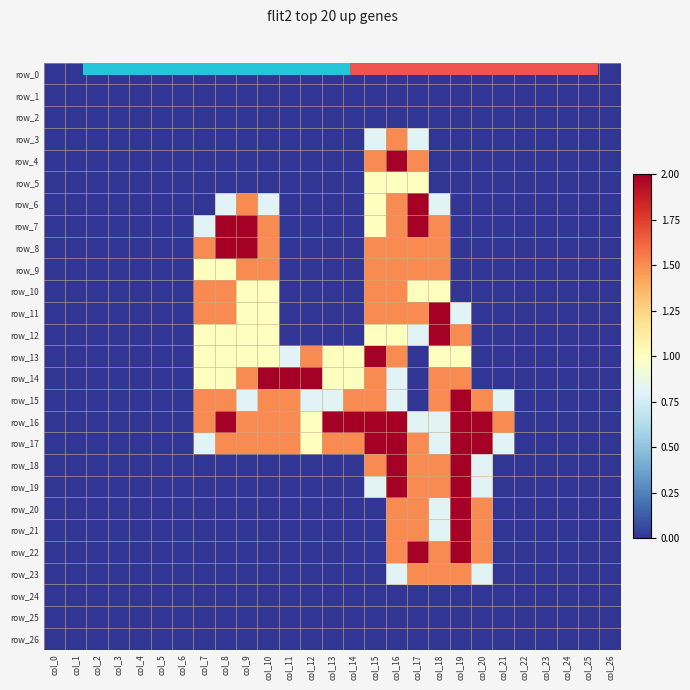

What is the greatest value displayed?

2.0